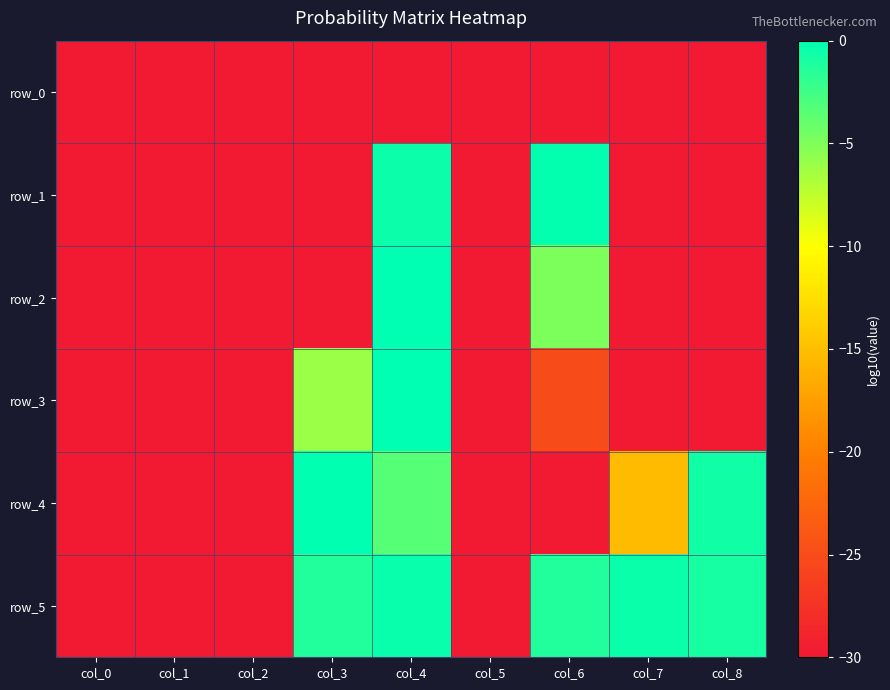

At which label is row_2 closest to -15?

col_6